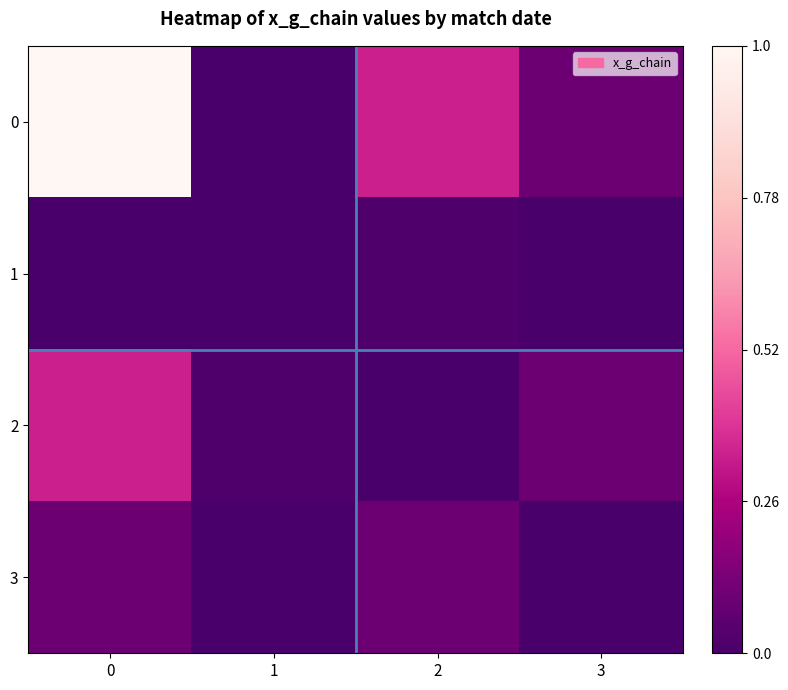

What is the greatest value displayed?

1.0